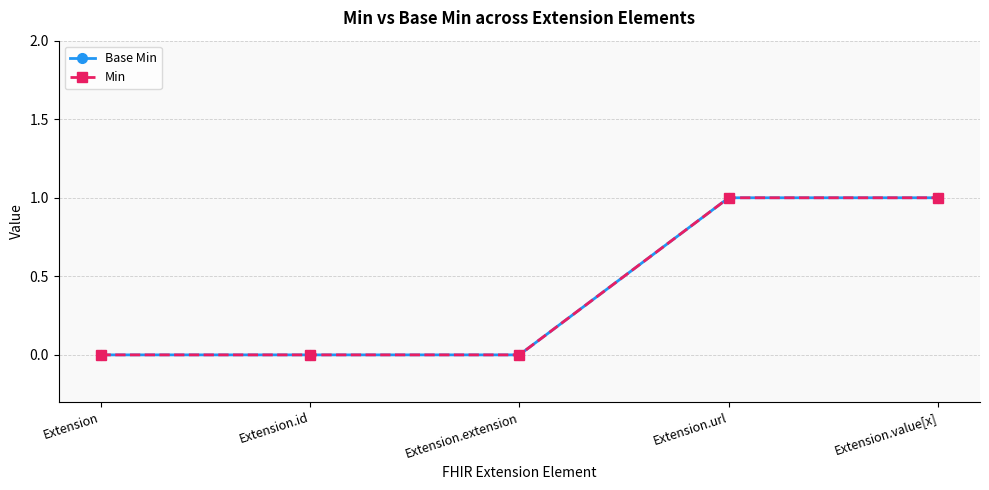

What is the sum of the Min values at Extension.url and Extension.id?

1